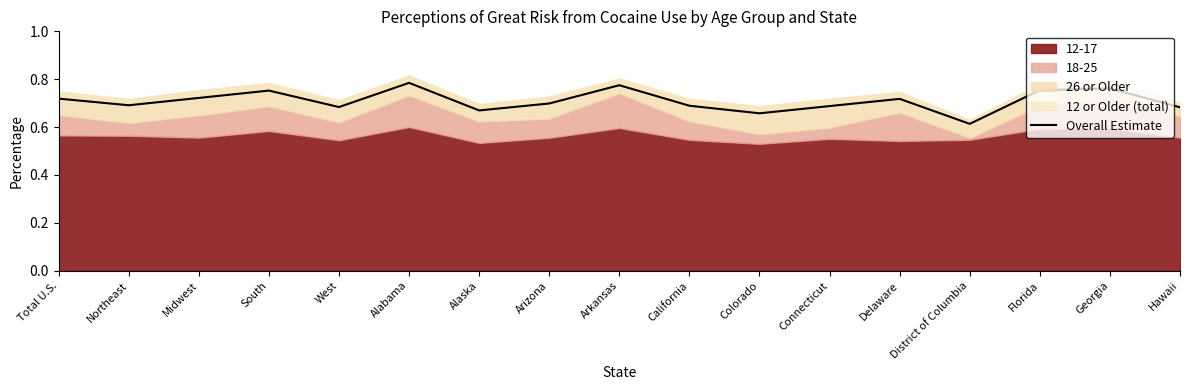

Does the chart have visible grid lines?

No